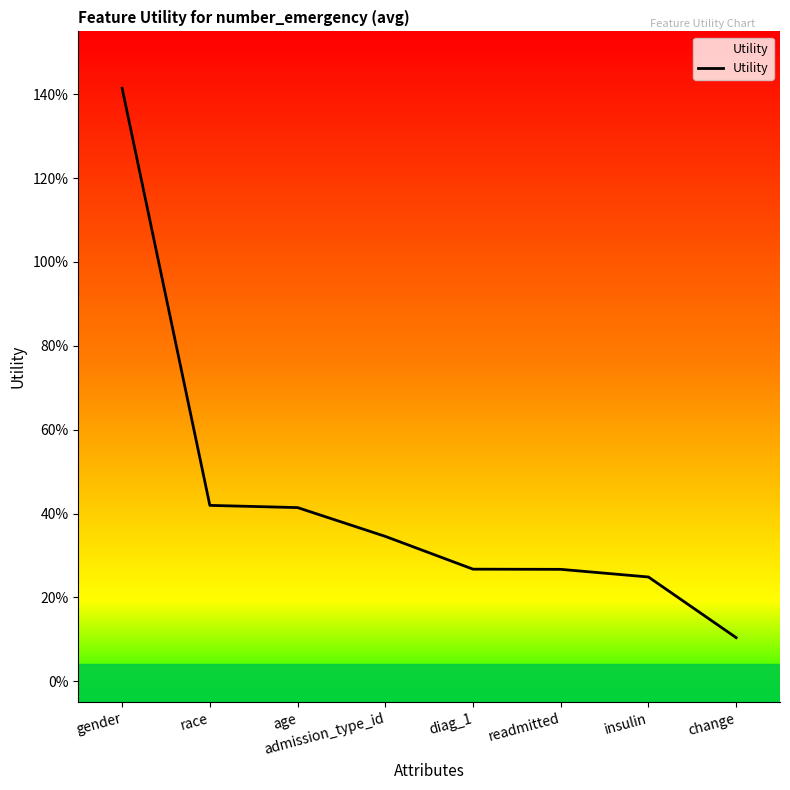

What is the difference between the values at admission_type_id and age?

0.1